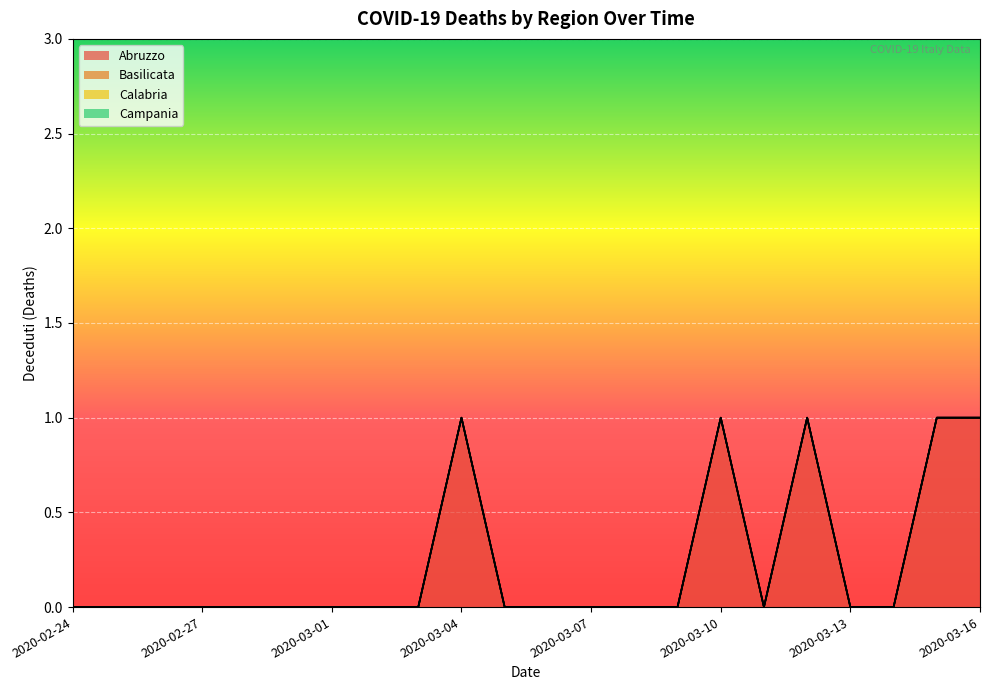

List the series in order of their peak value, lowest first.

Basilicata, Calabria, Campania, Abruzzo